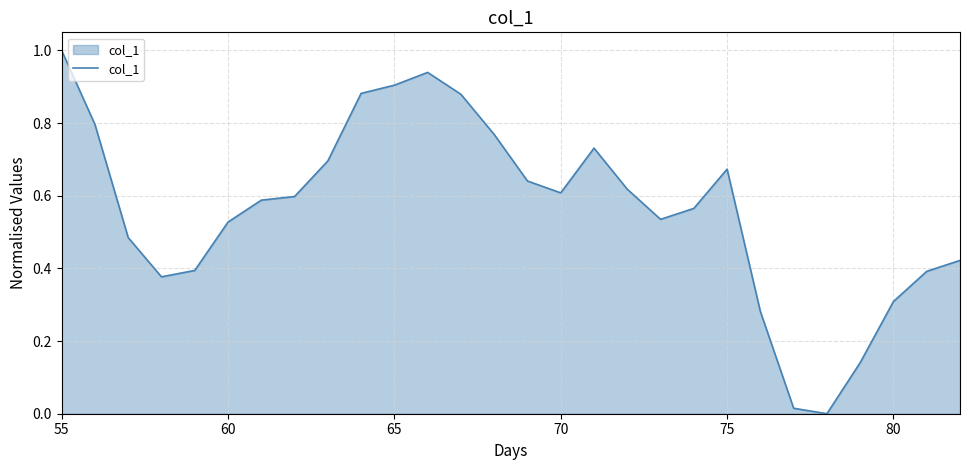

What is the maximum value shown in the chart?

1.0